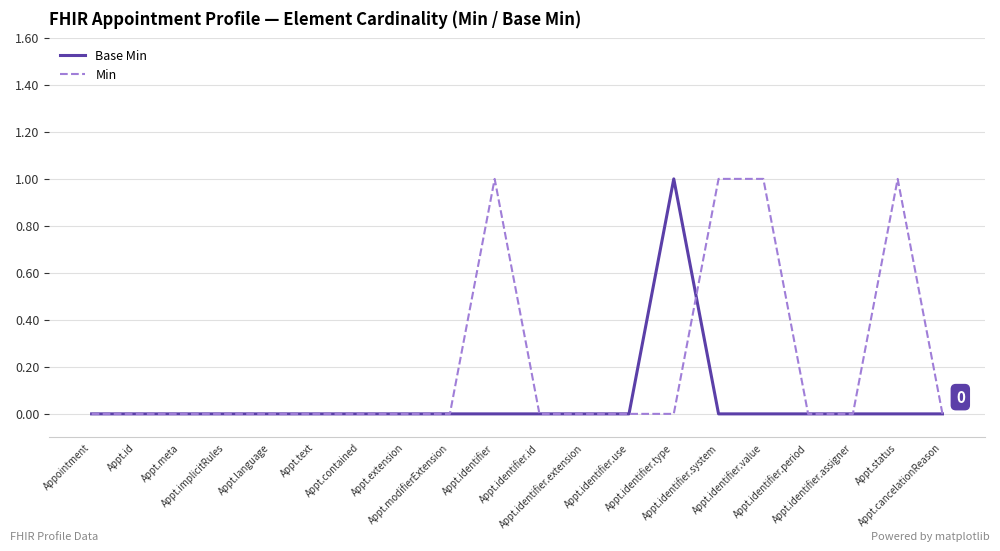

List the series in order of their overall mean, lowest first.

Base Min, Min